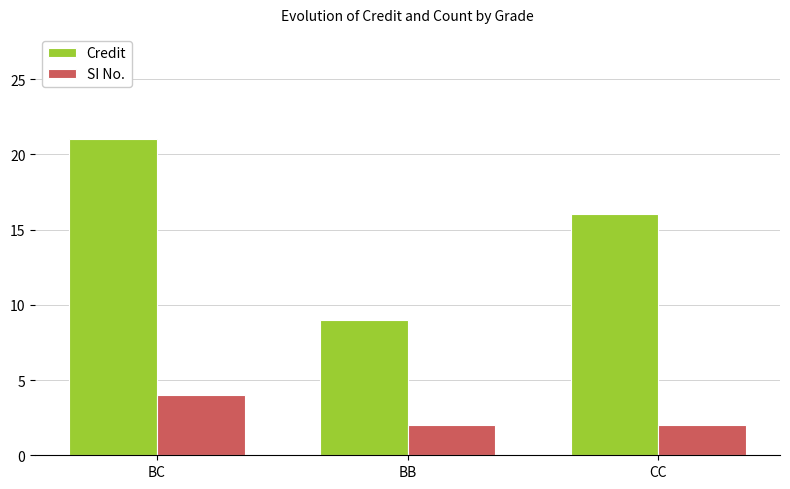

What are all the series names shown in the legend?

Credit, SI No.